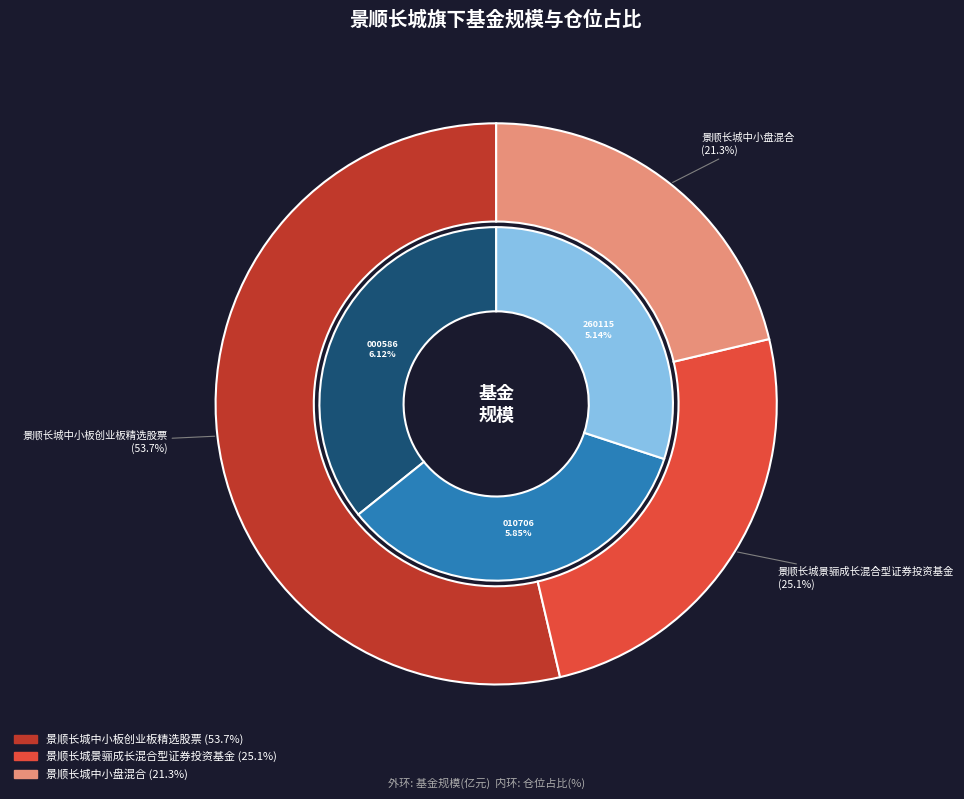

The 景顺长城景骊成长混合型证券投资基金 slice represents 25% of the pie. True or false?

True